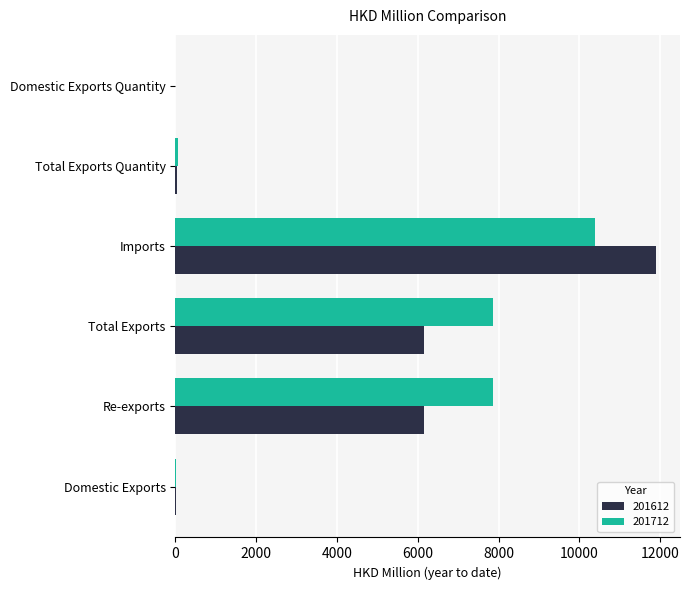

At which category is the sum across all series the highest?

Imports